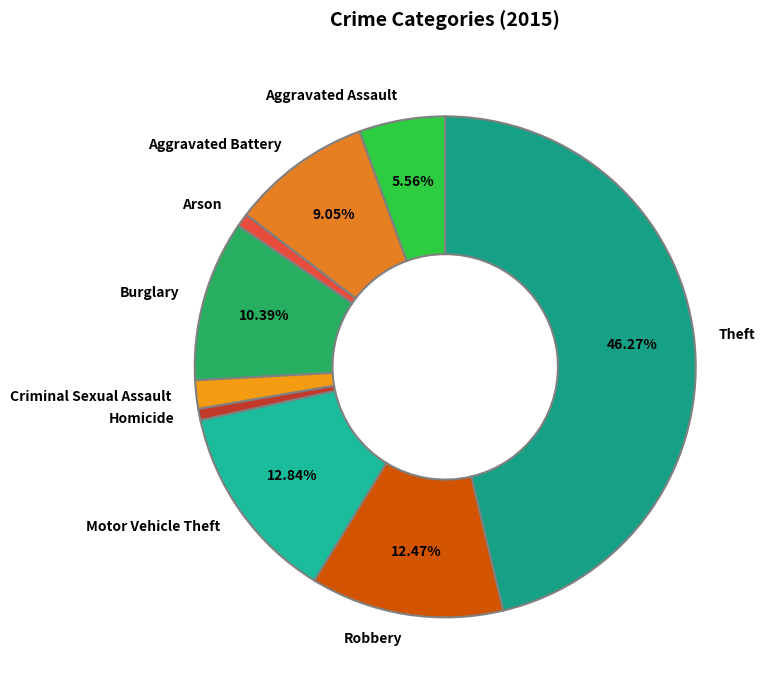

Does Robbery account for over 50% of the chart?

No